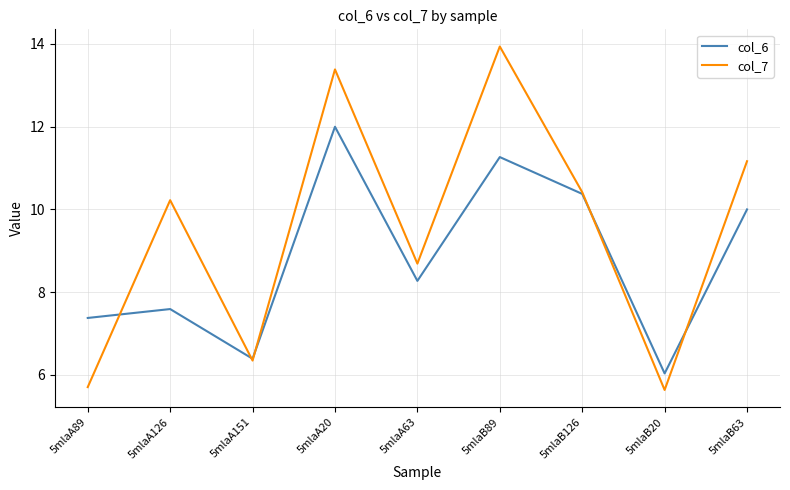

What is the difference between the highest and lowest values at 5mlaA89?

1.7